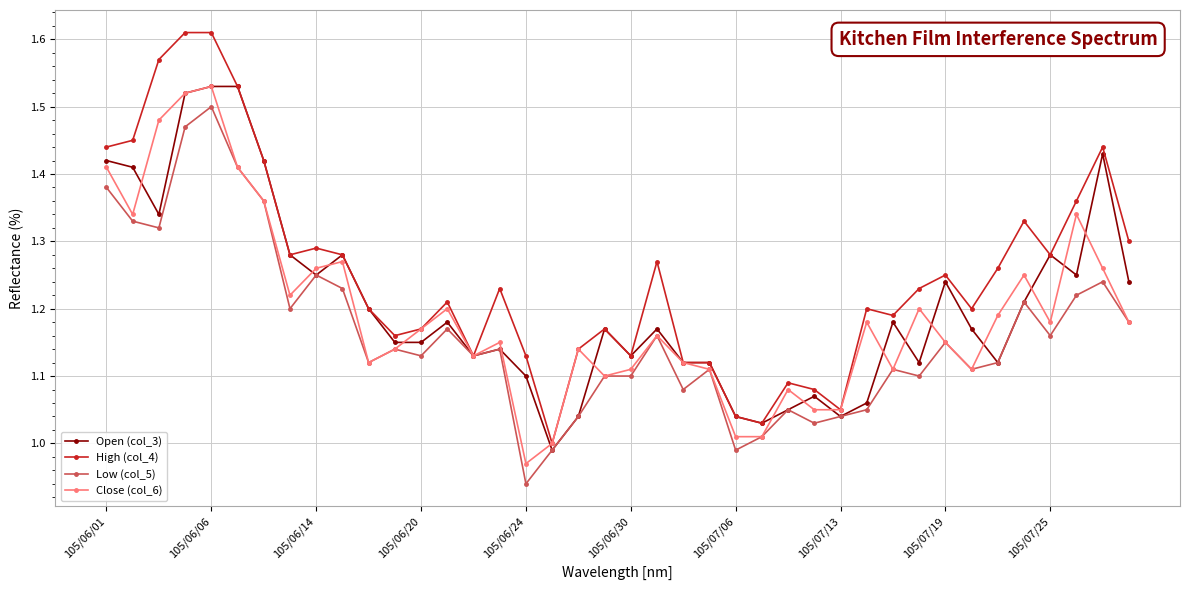

Which series has the largest range (max minus min)?

High (col_4)